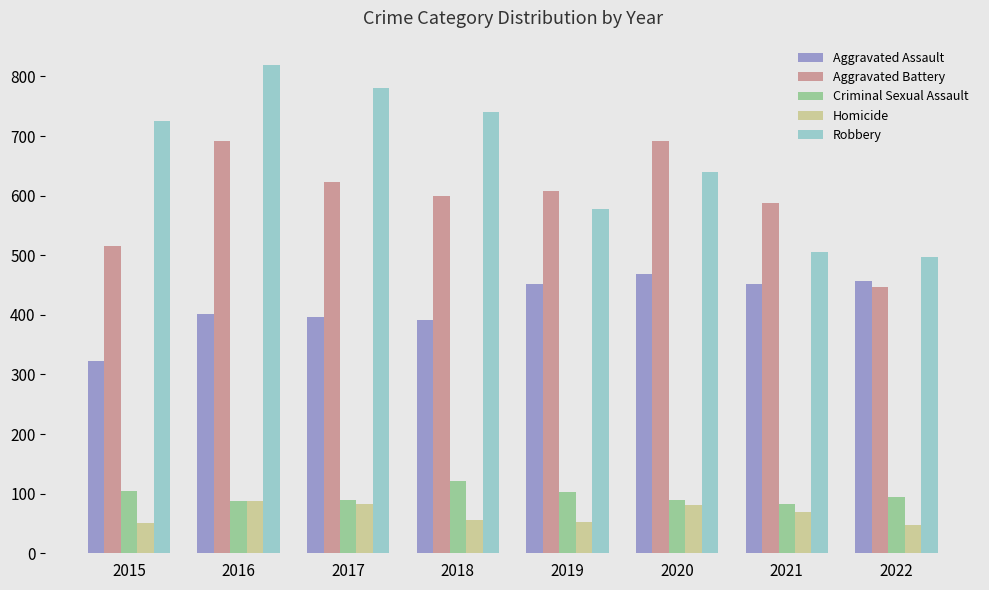

How many series are shown in this chart?

5